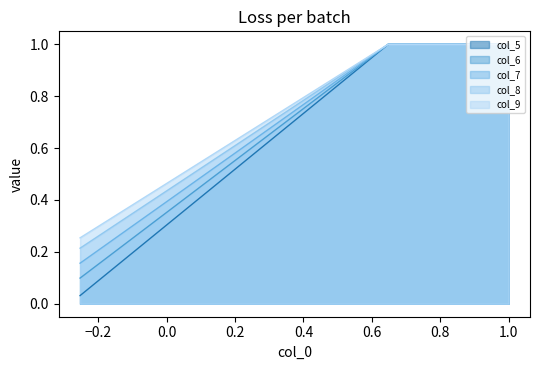

Which series has the largest total across all categories?

col_9